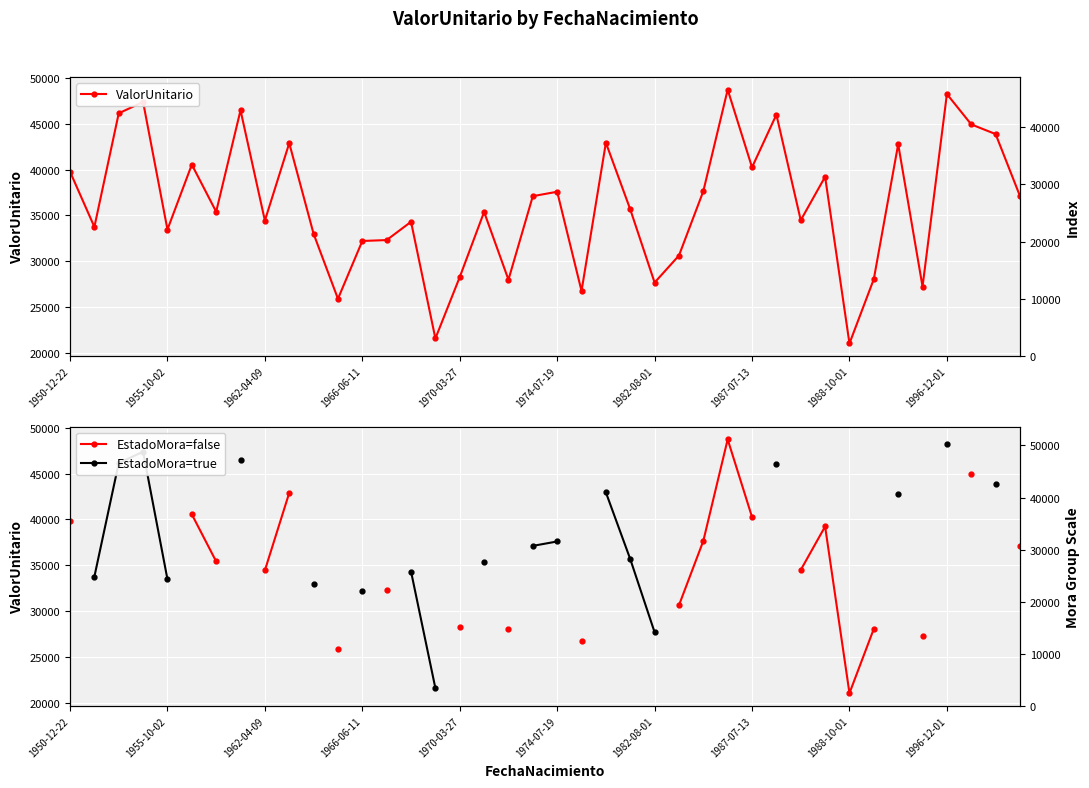

Count the number of data series in this chart.

3